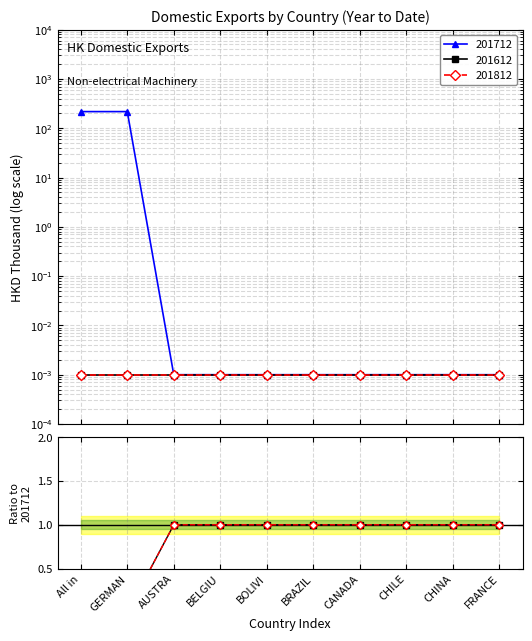

The 201612 / 201712 series shows 1.0 at BOLIVI. True or false?

True